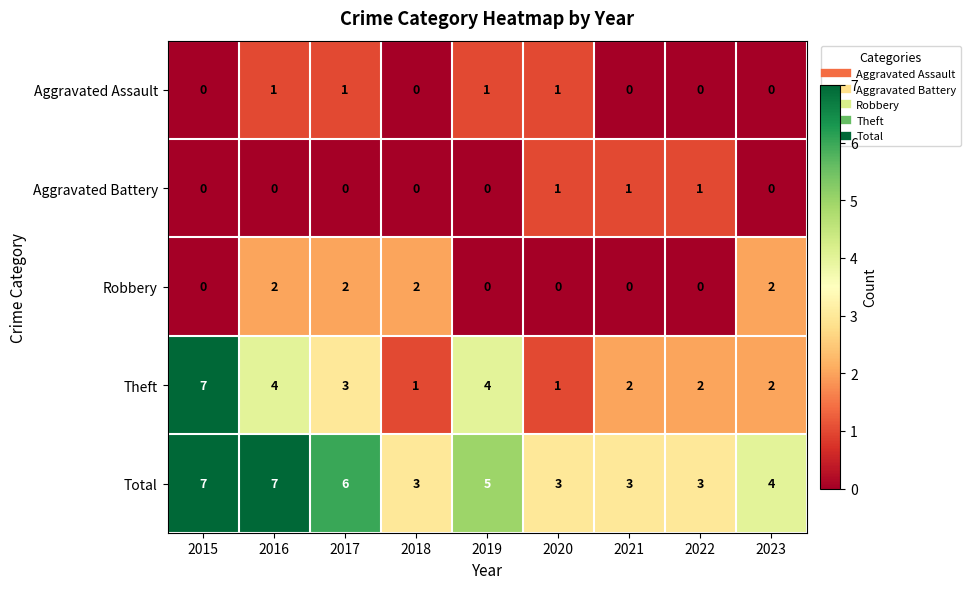

Which series has the largest total across all categories?

Total